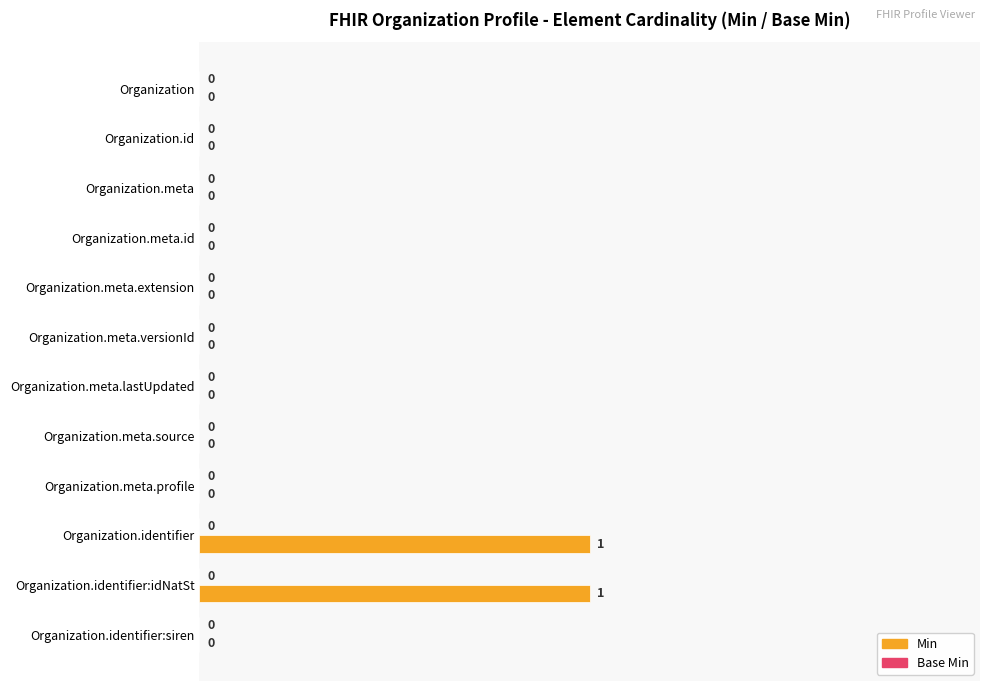

Is it true that the value at Organization is 0?

True